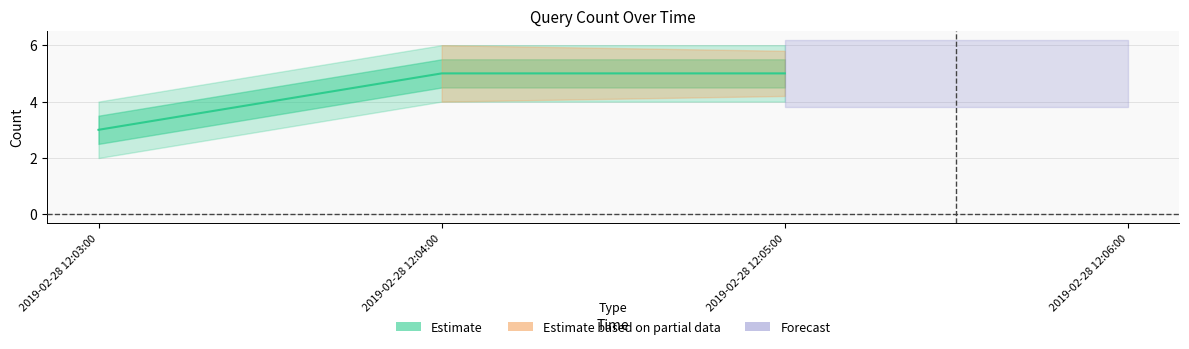

What is the value of the 1st point from the left?

3